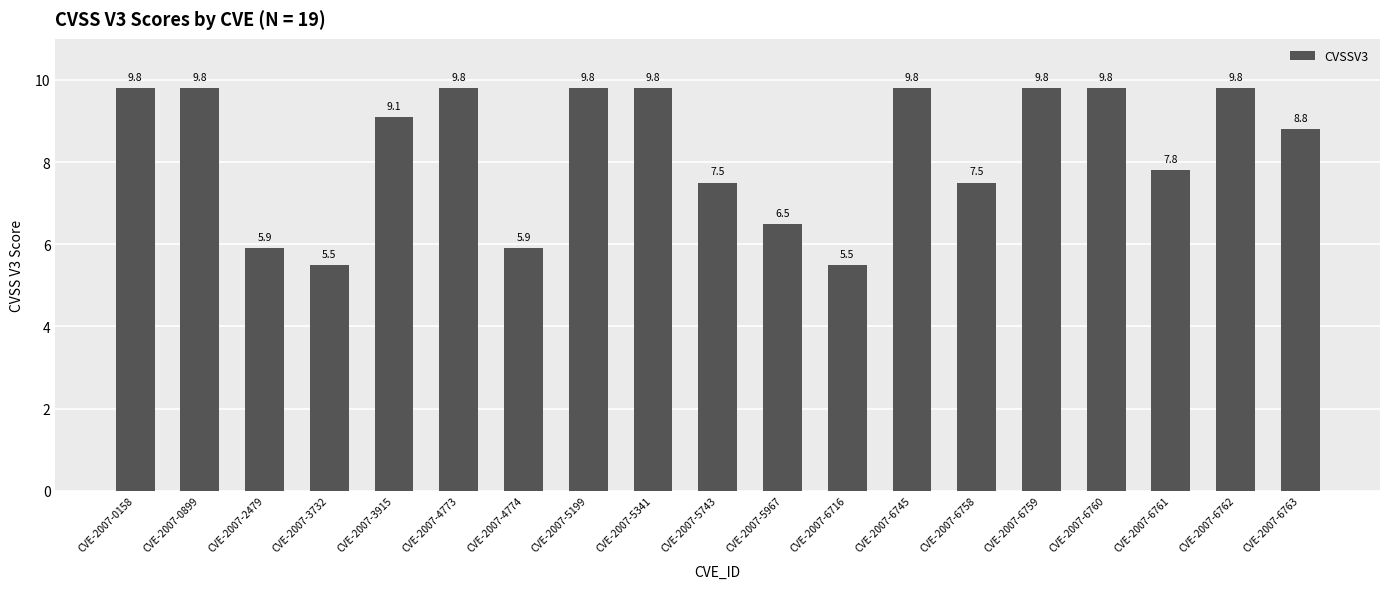

Where does the data first go above 9?

CVE-2007-0158